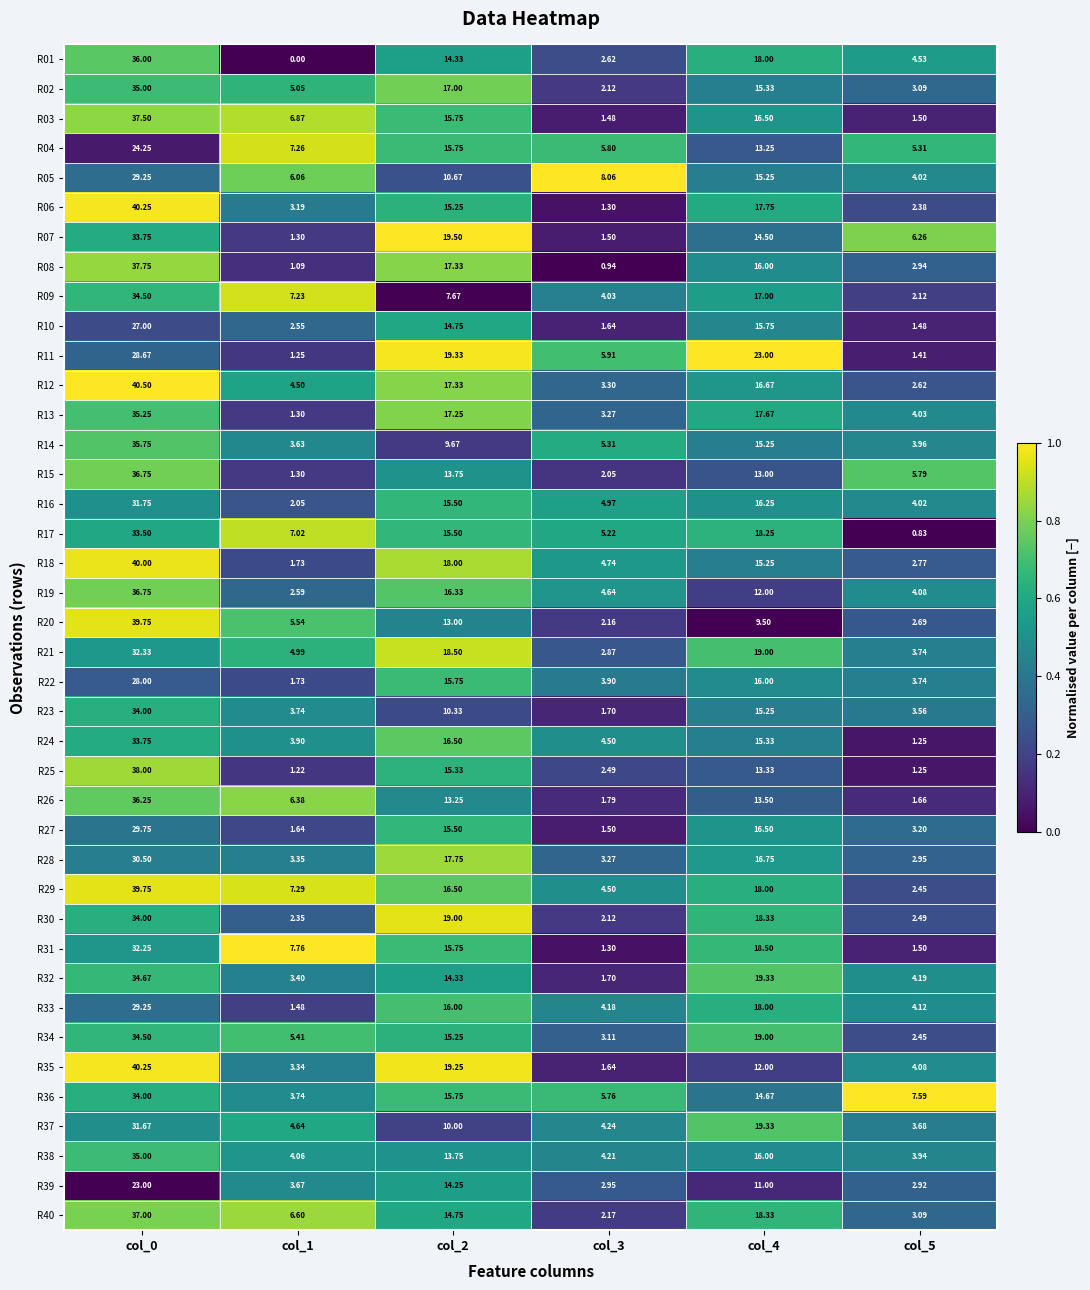

Is the value of R01 at col_0 greater than the value of R32 at col_5?

Yes